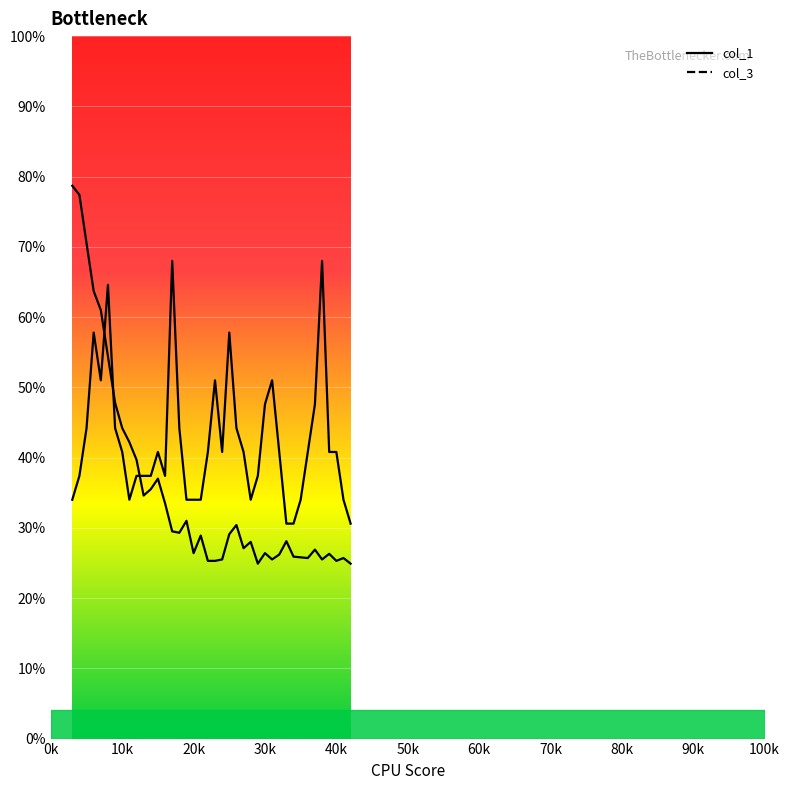

Rank the series by their average value, from highest to lowest.

col_3 line, col_1 line